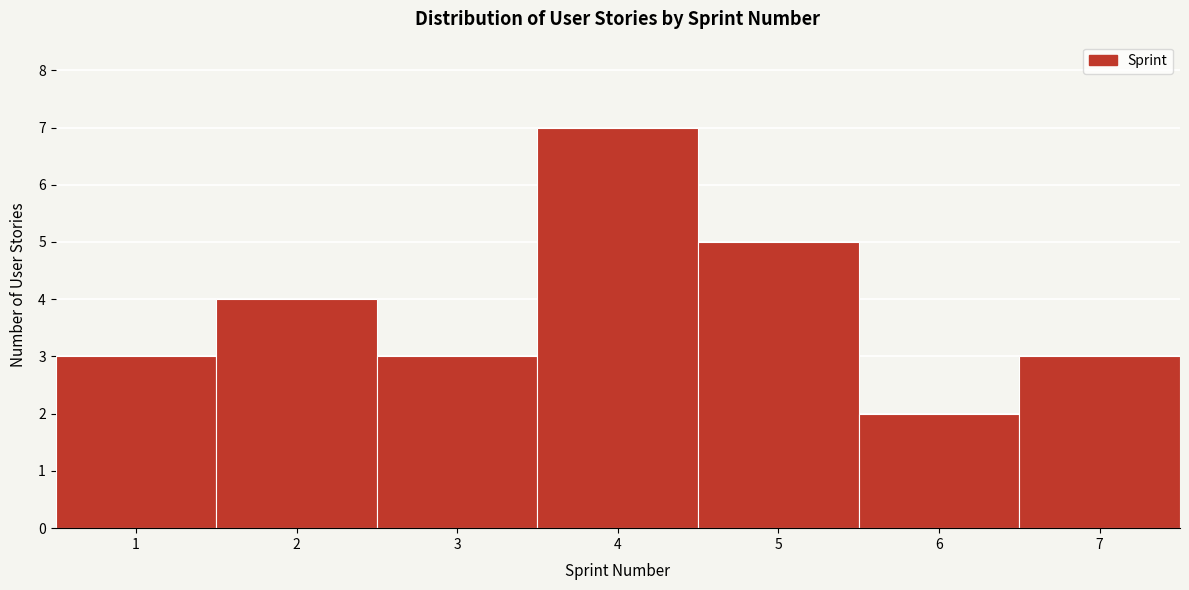

Reading left to right, transcribe this chart: for each bar, give the range it covers on the x-axis and its height. The values are not printed on the chart, so give them approximately, as read against the axis.

0.5 to 1.5: 3
1.5 to 2.5: 4
2.5 to 3.5: 3
3.5 to 4.5: 7
4.5 to 5.5: 5
5.5 to 6.5: 2
6.5 to 7.5: 3